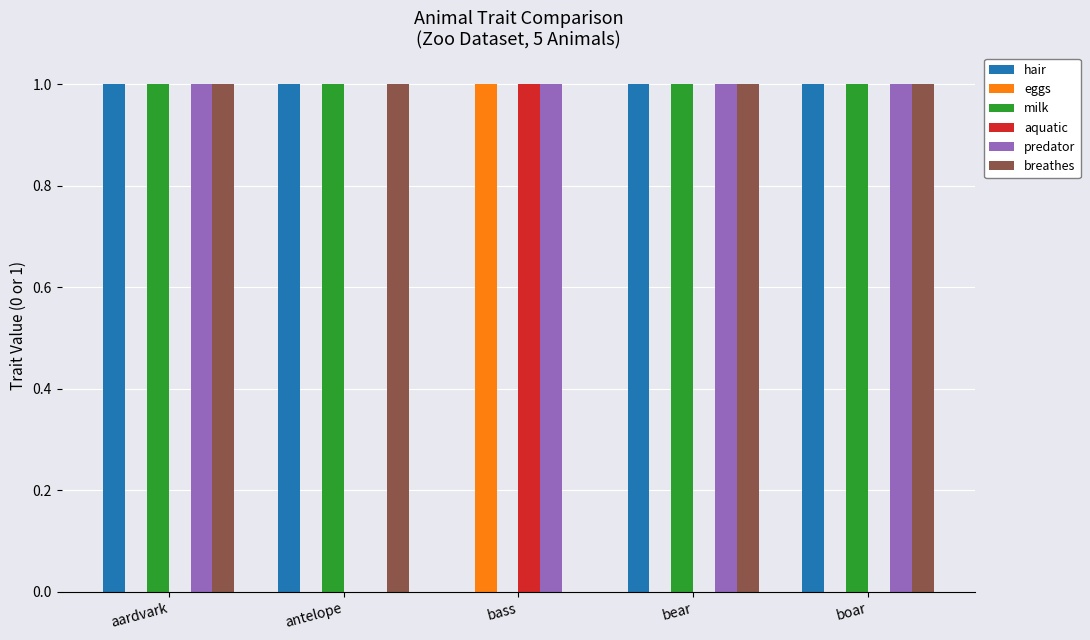

Are the bars grouped side by side (vs. stacked)?

Yes